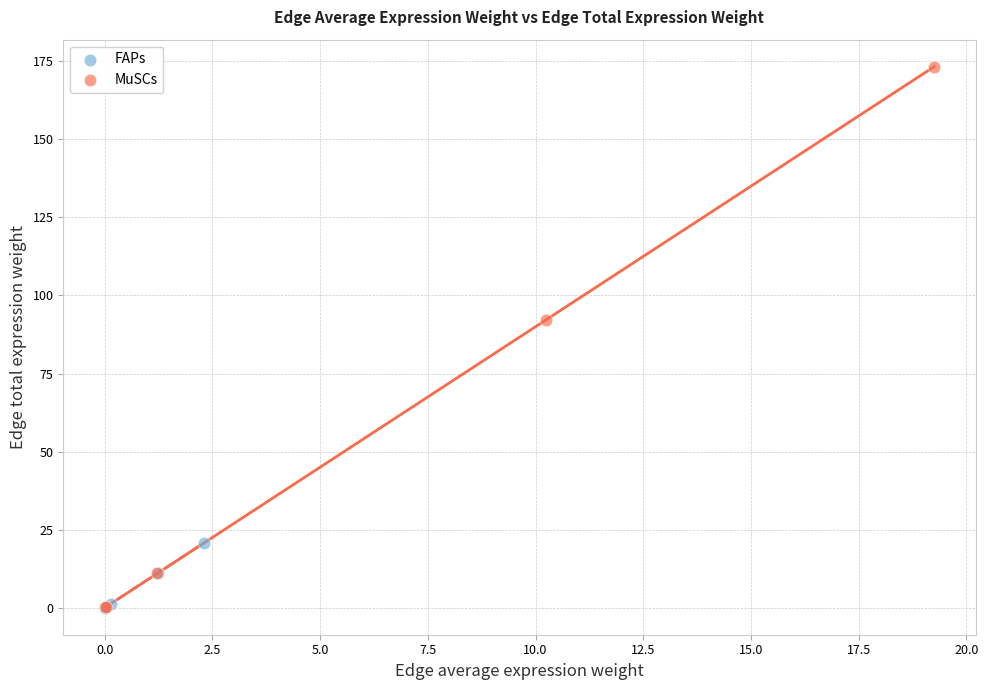

Which series has the widest spread of Y values?

MuSCs